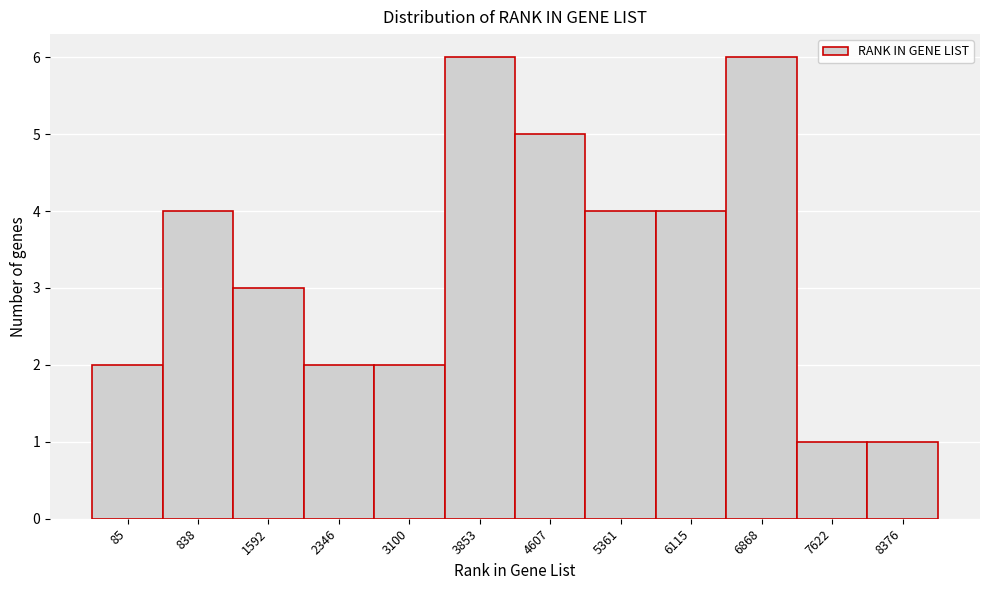

Reading left to right, extract all data points from this chart.

2	4	3	2	2	6	5	4	4	6	1	1